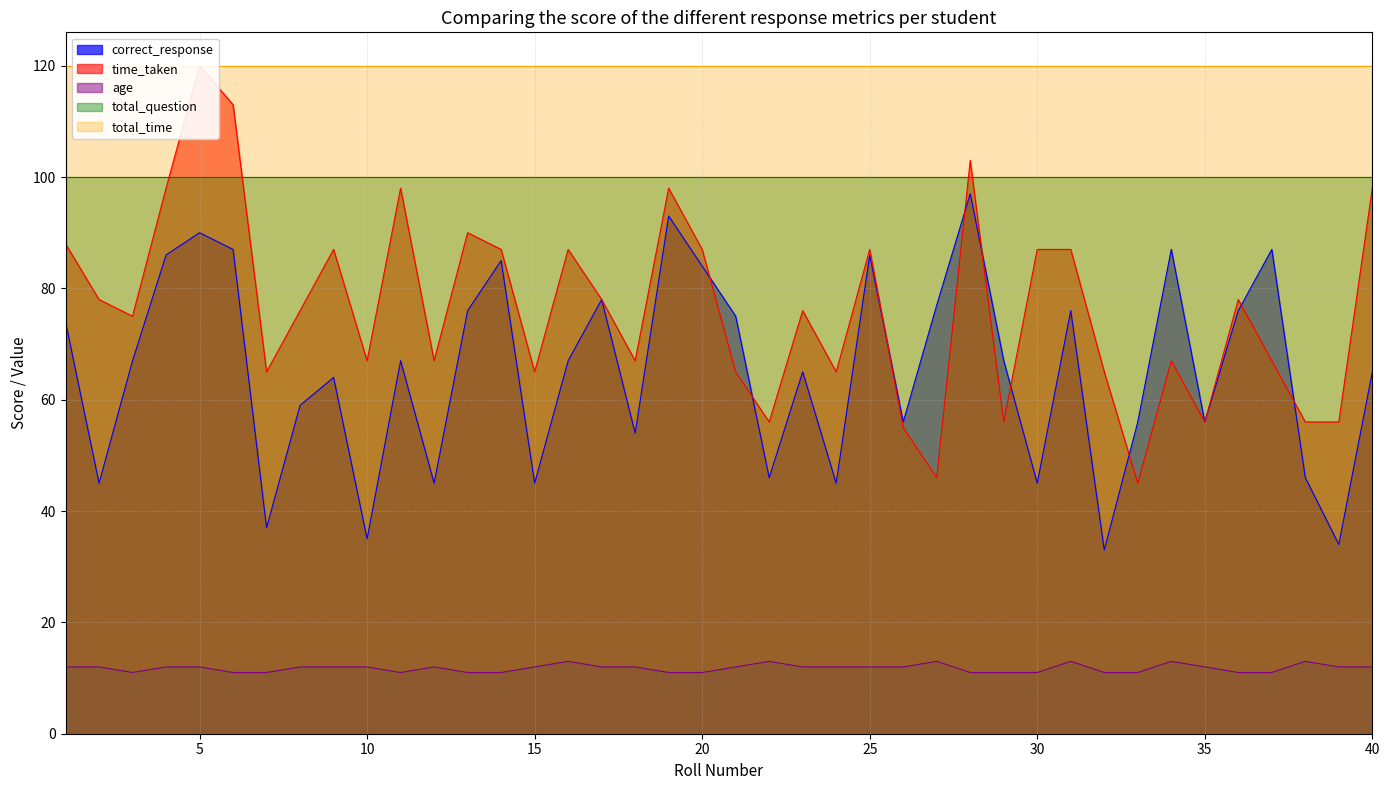

True or false: age has more than 0 points higher than both neighbors.

True